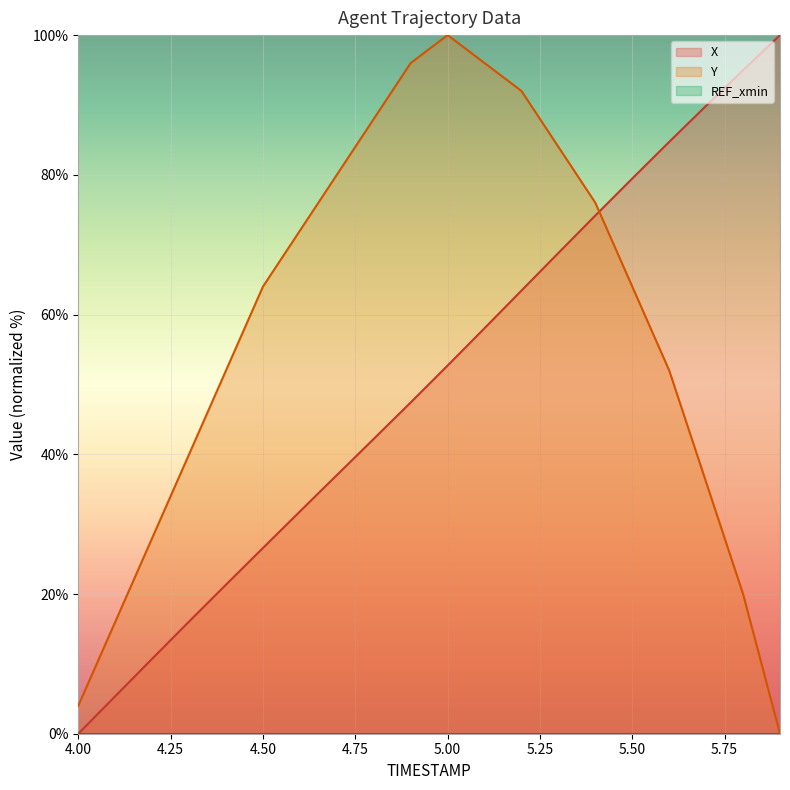

True or false: REF_xmin and Y cross at least once.

False